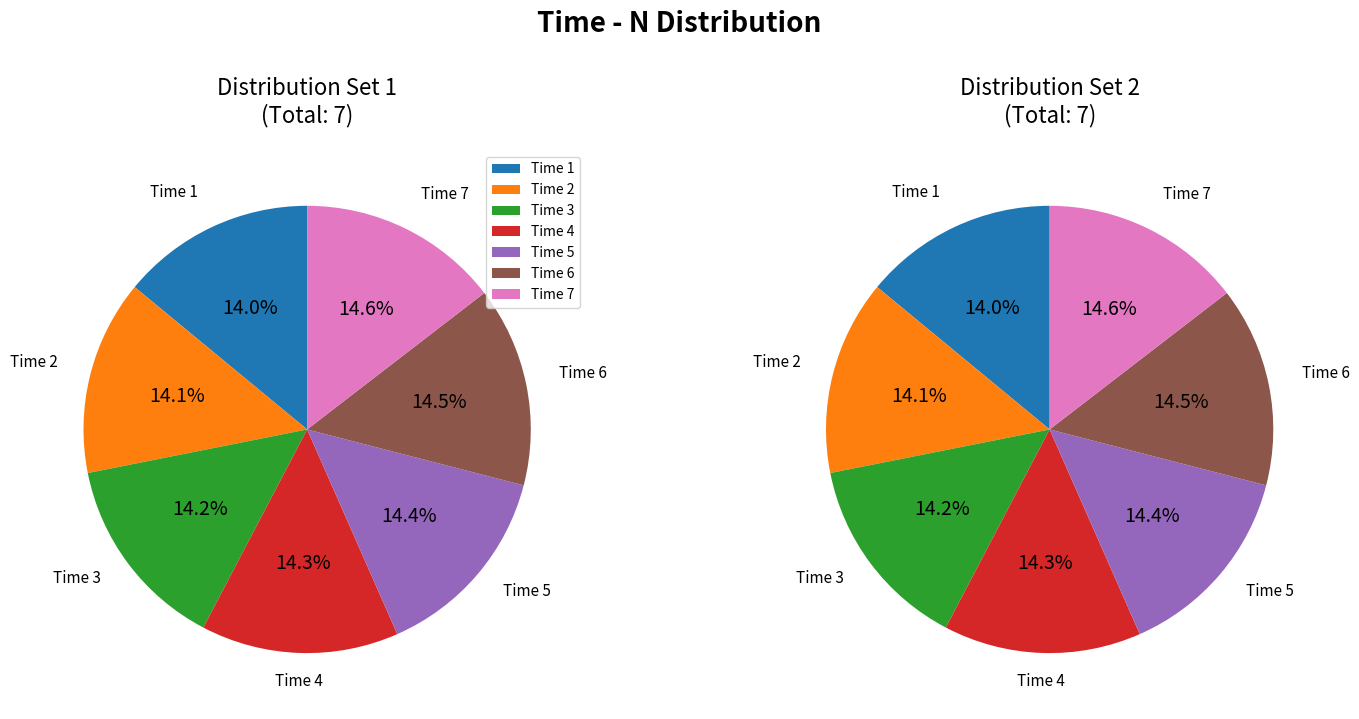

To the nearest percent, what percentage of the pie is 4?

14%